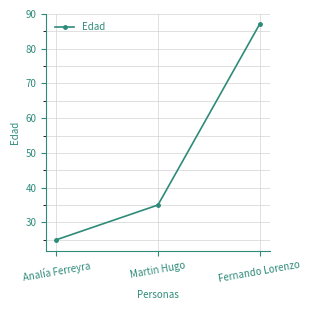

How many distinct data groups are displayed?

1